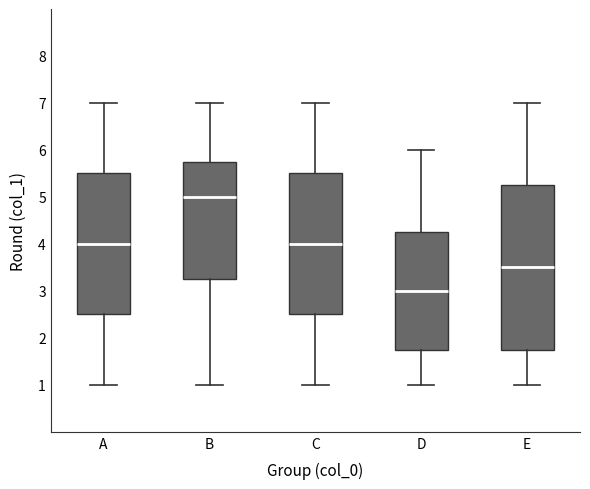

Comparing the boxes themselves (not the whiskers), which one is the tallest?

E